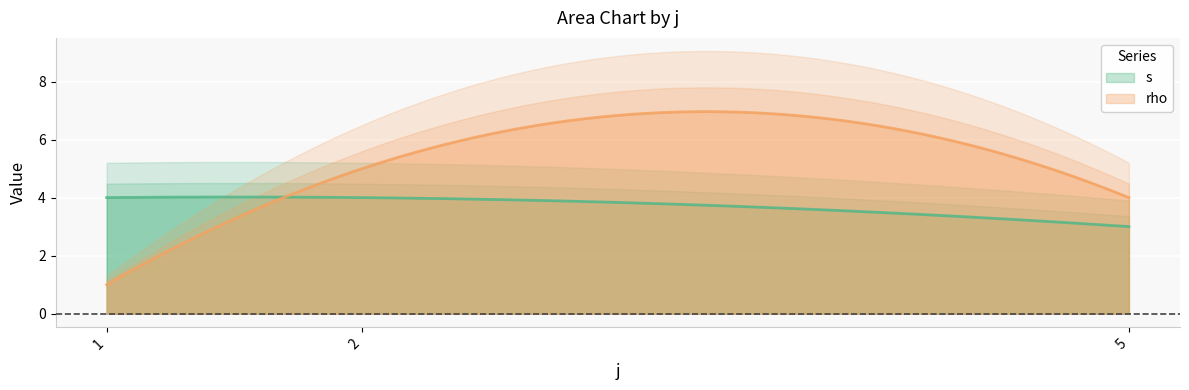

What is the minimum value for rho?

1.0